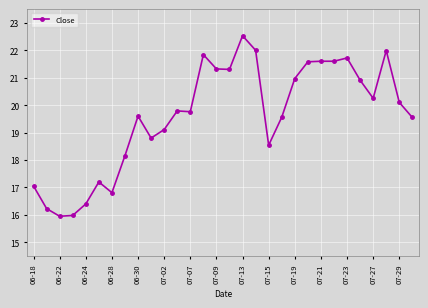

What is the average value?

19.6